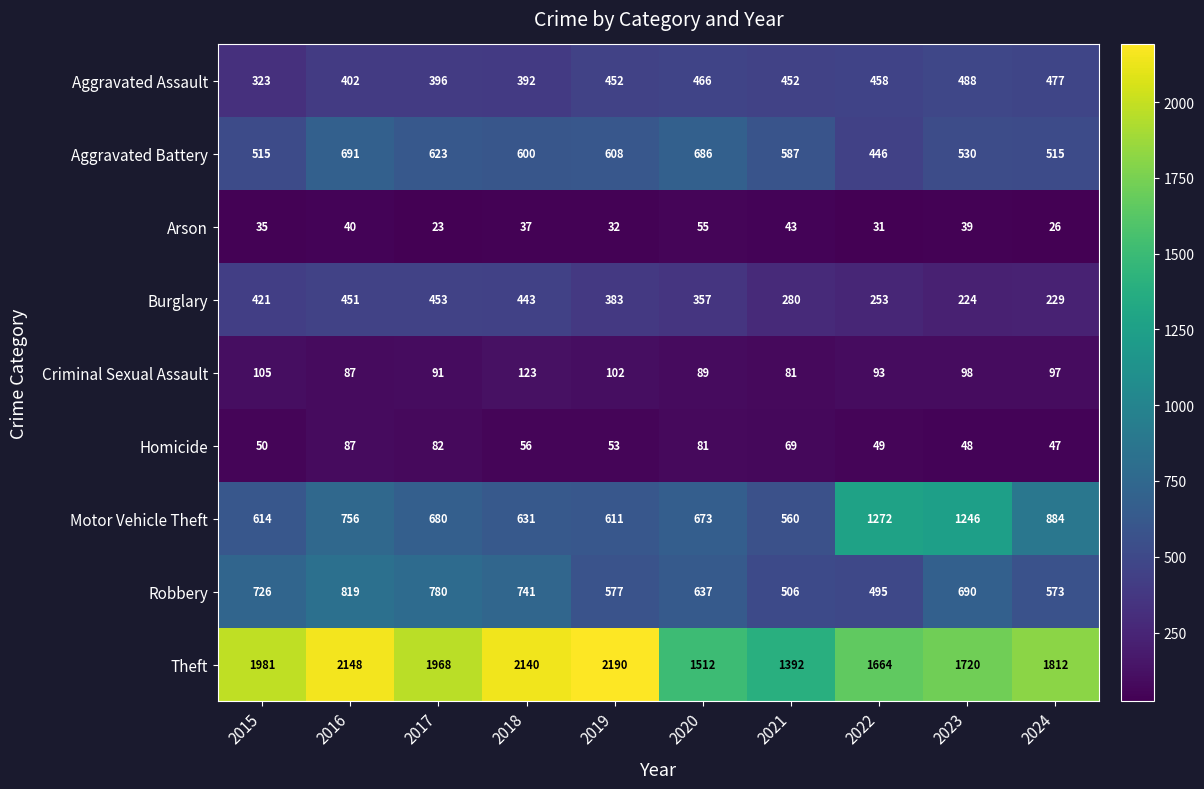

At how many categories does at least one series exceed 1048?

10